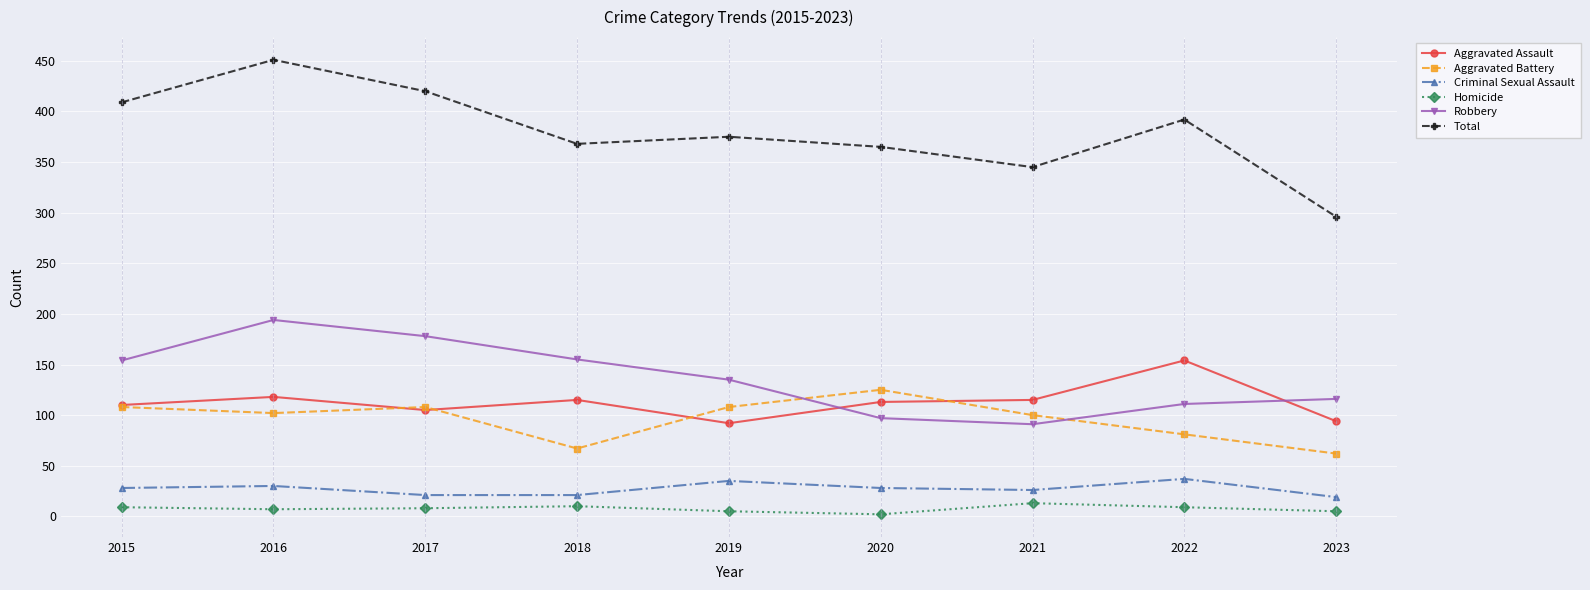

What is the difference between the maximum and second lowest values in the Total series?

106